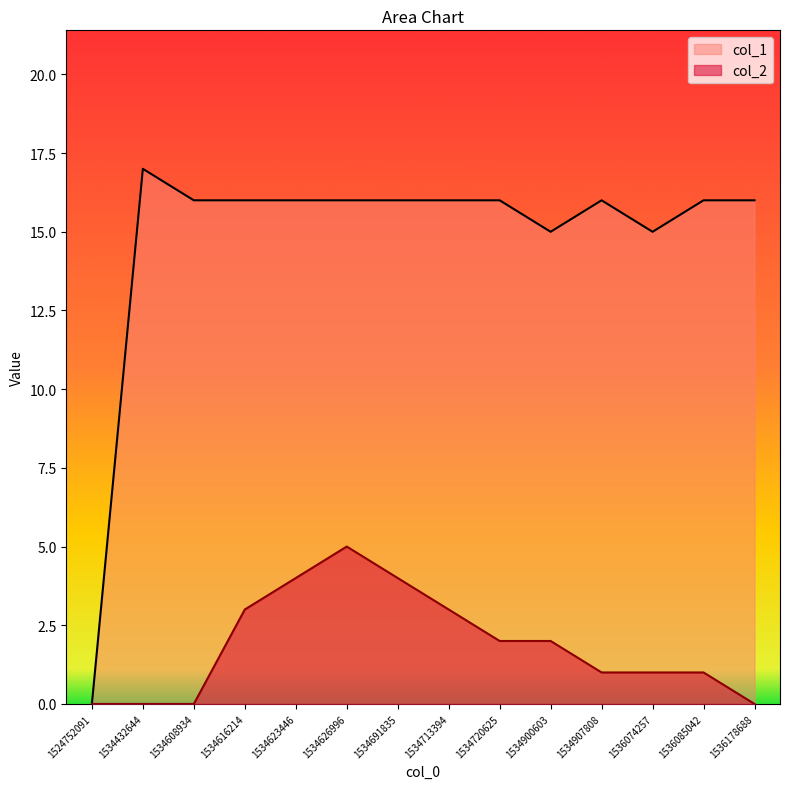

Where does the col_2 series first go above 2?

1534616214